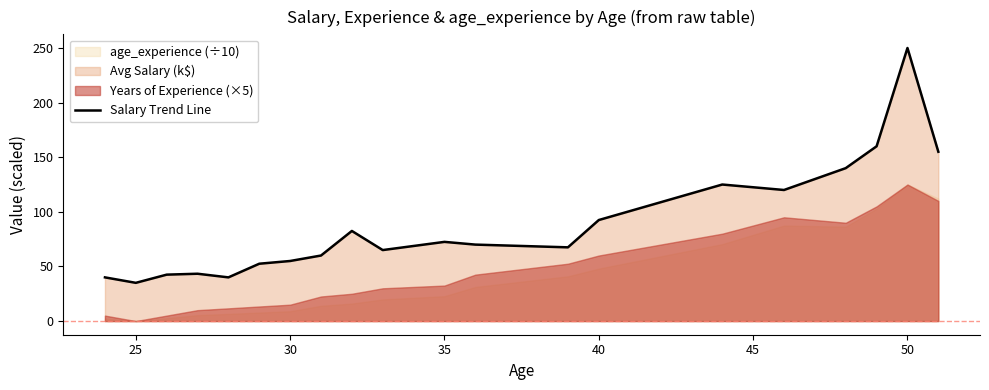

At which label does Salary Trend Line reach its peak?

50